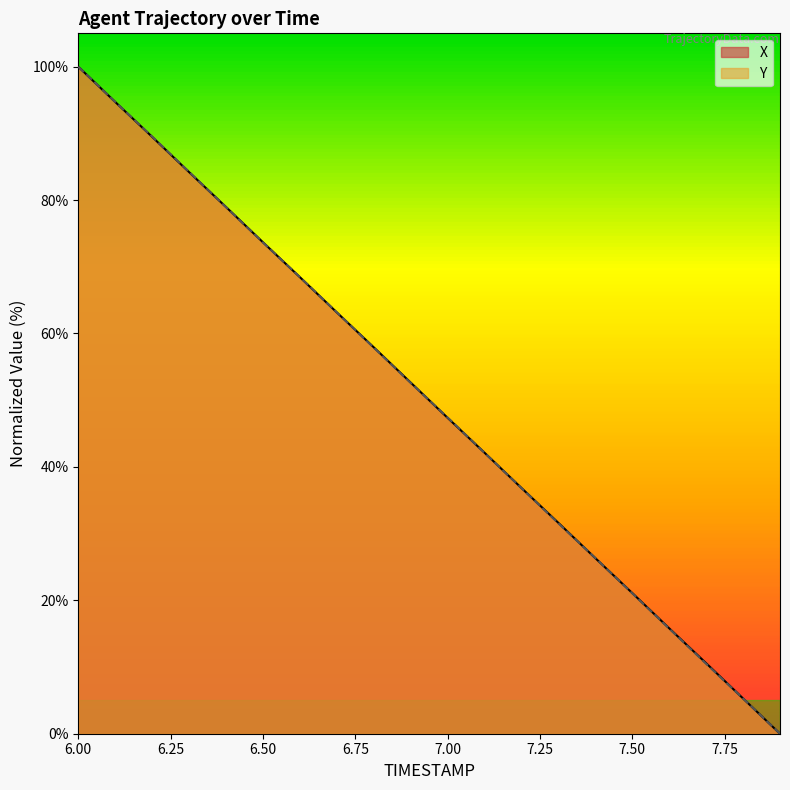

At which category is the sum across all series the highest?

6.00